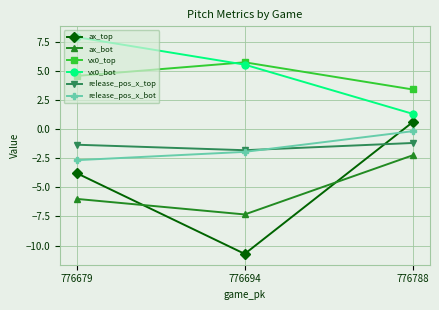

Rank the series at 776788 from highest to lowest value.

vx0_top, vx0_bot, ax_top, release_pos_x_bot, release_pos_x_top, ax_bot